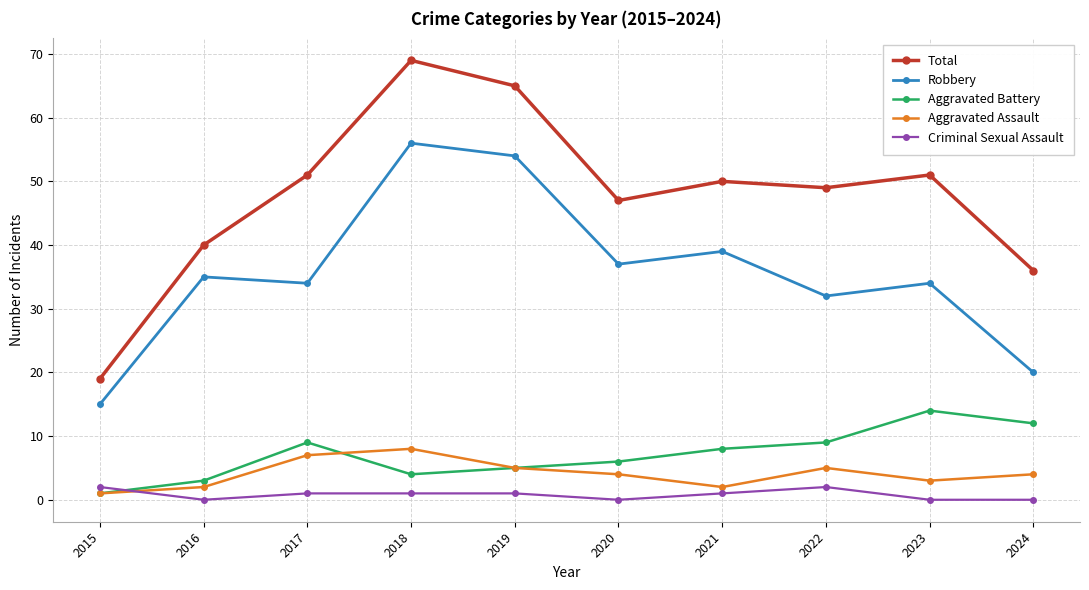

How many interior local valleys does the Robbery series have?

3